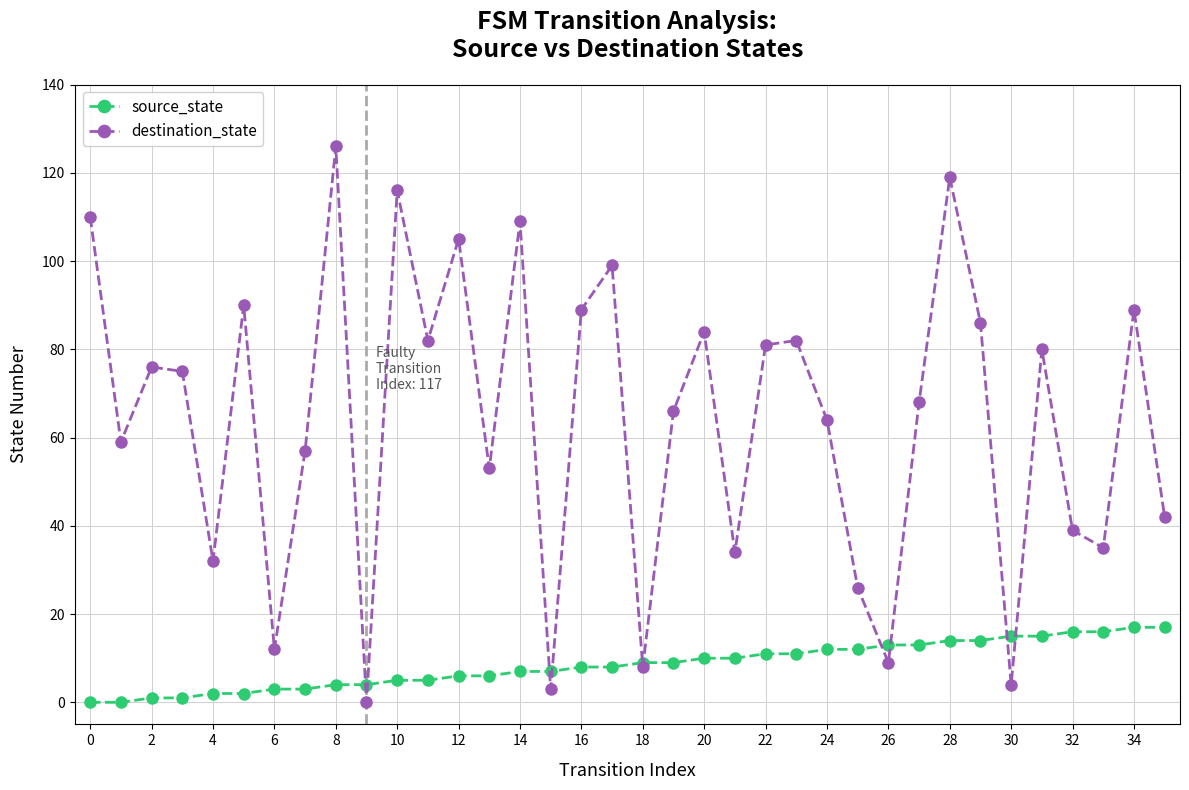

What is the difference between the maximum and second lowest values in the destination_state series?

123